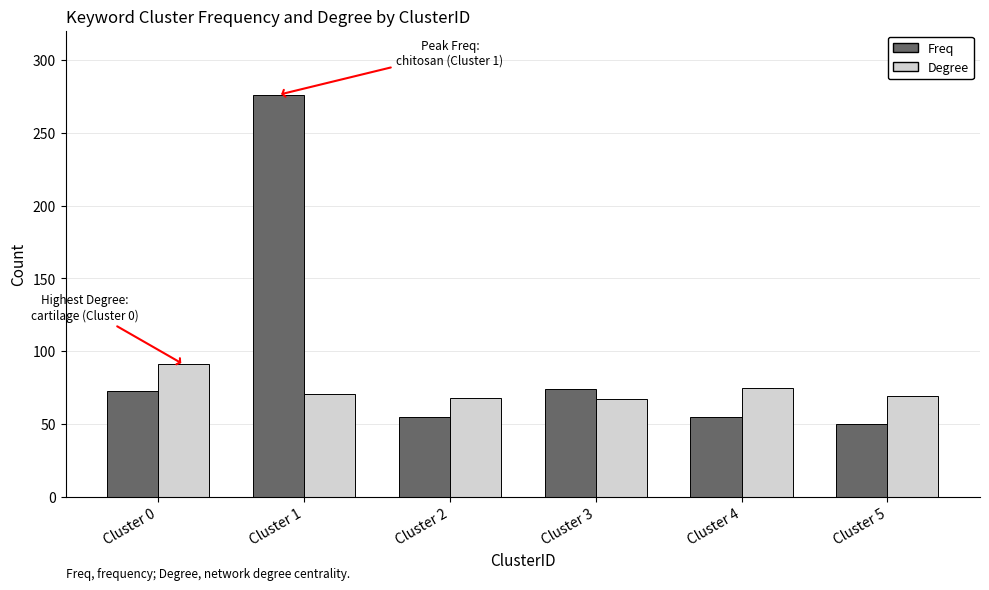

At which category is the sum across all series the highest?

Cluster 1